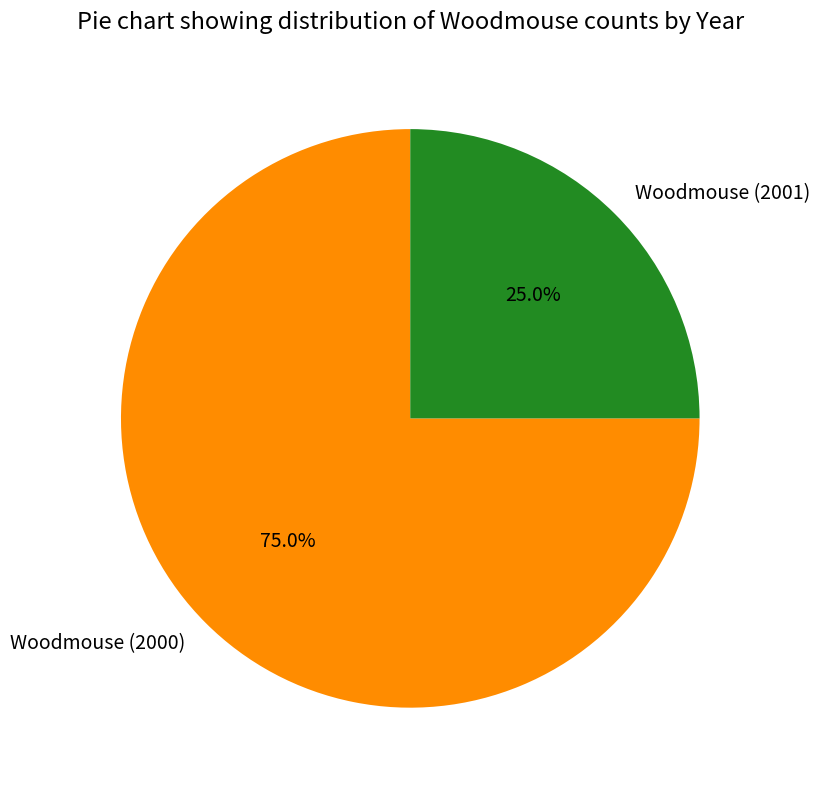

What percentage do Woodmouse (2001) and Woodmouse (2000) together represent?

100.0%